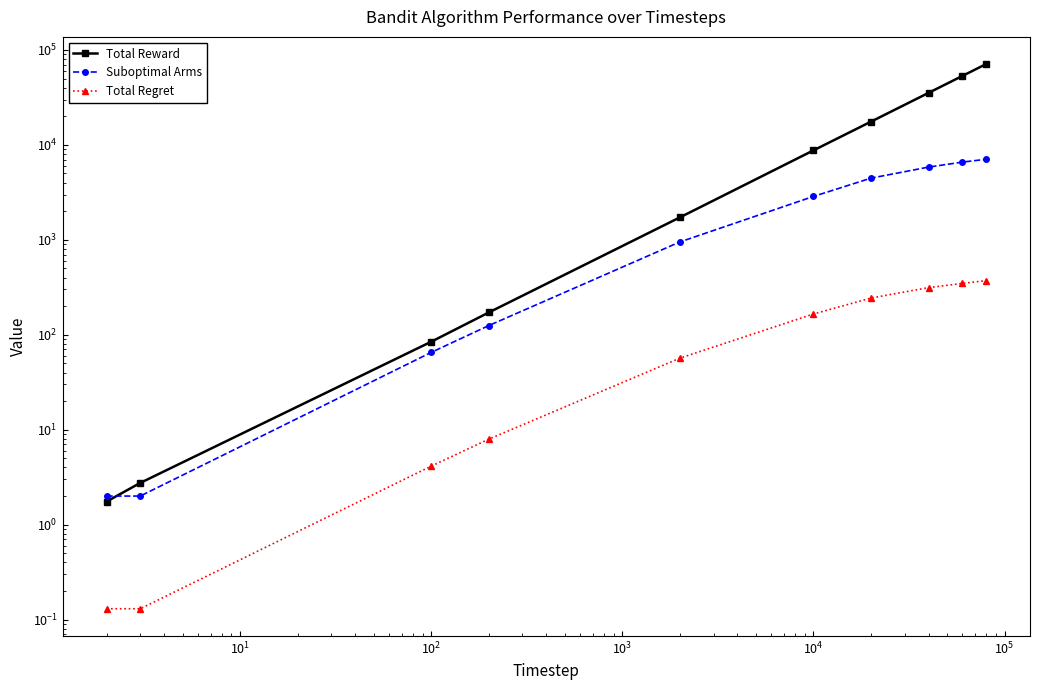

Is the value of Suboptimal Arms at 9 greater than the value of Total Reward at $\mathdefault{10^{7}}$?

No